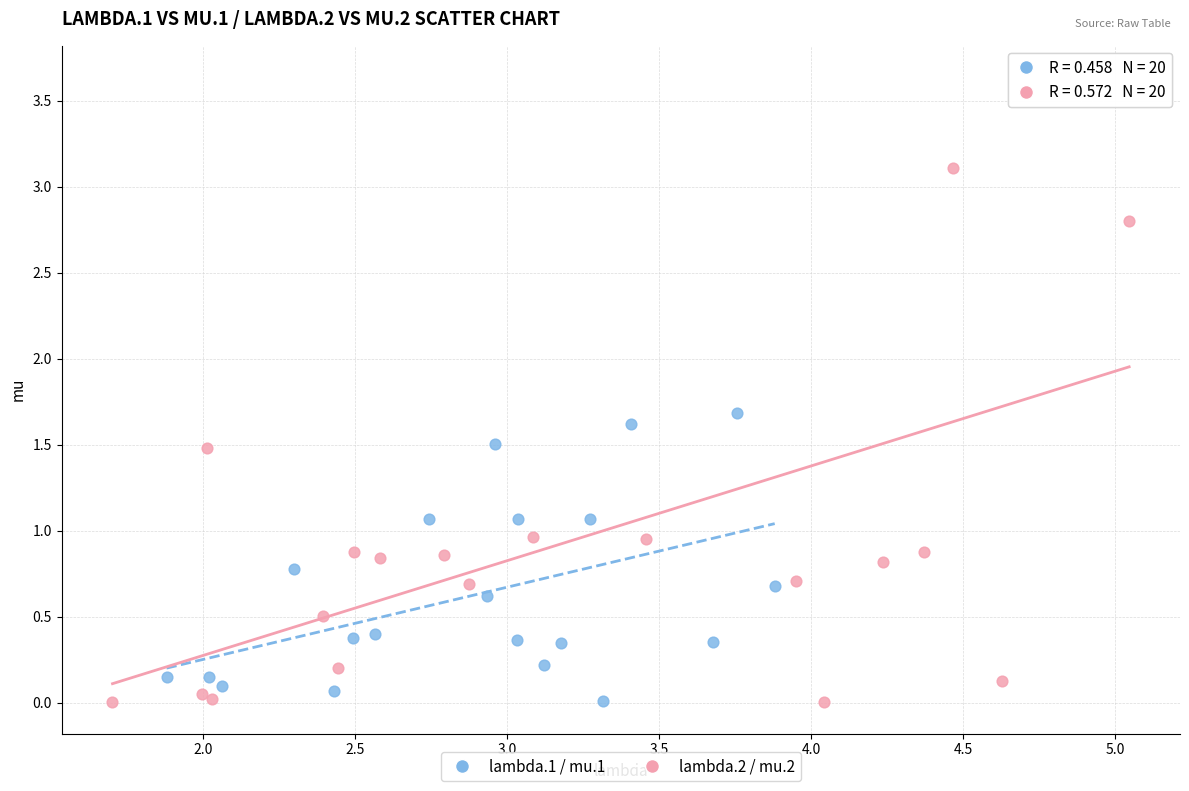

Which series has the widest spread of Y values?

lambda.2 / mu.2